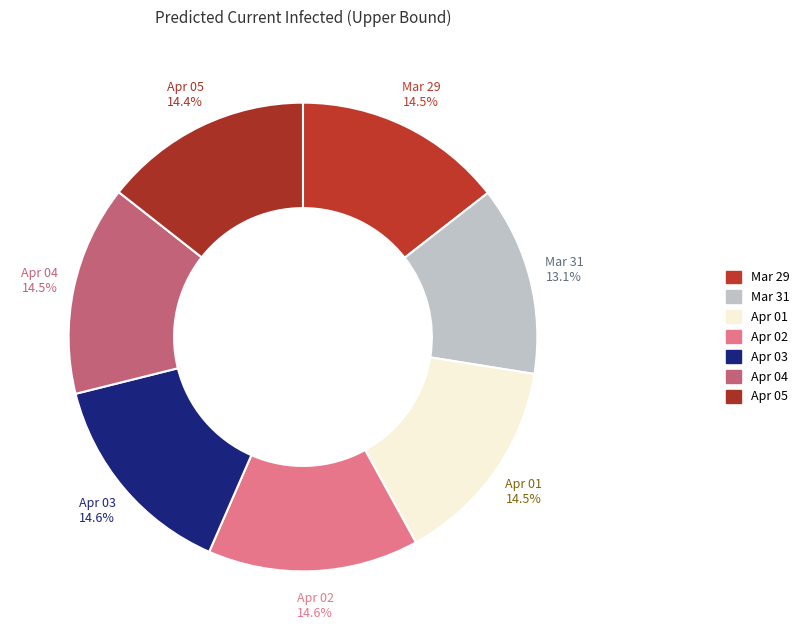

Which slice is the smallest?

Mar 31